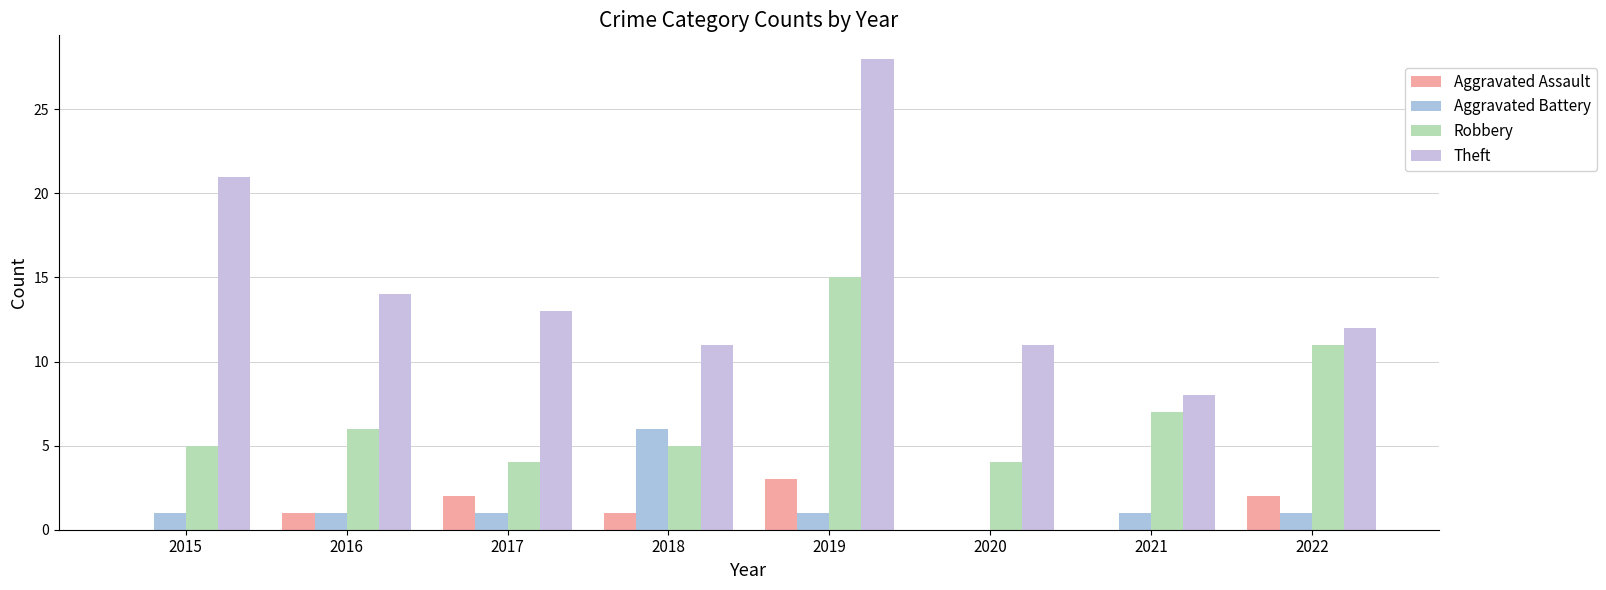

Count the number of data series in this chart.

4